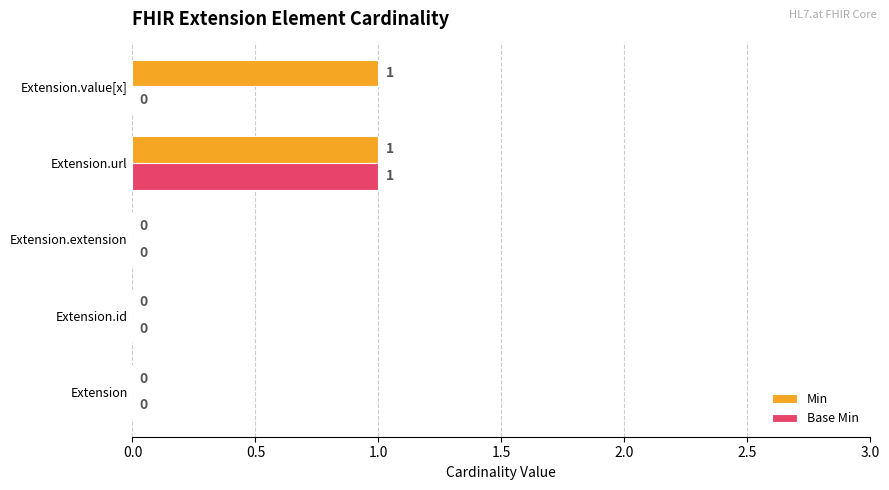

Is it true that Min equals 1 at Extension.value[x]?

True